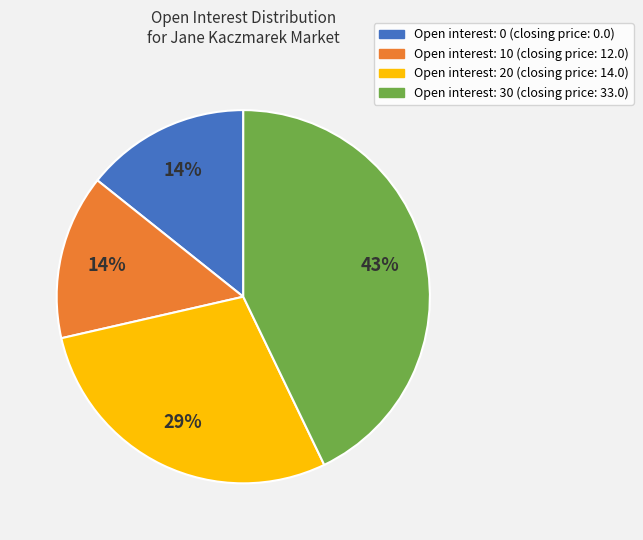

To the nearest percent, what percentage of the pie is Open interest: 10 (closing price: 12.0)?

14%